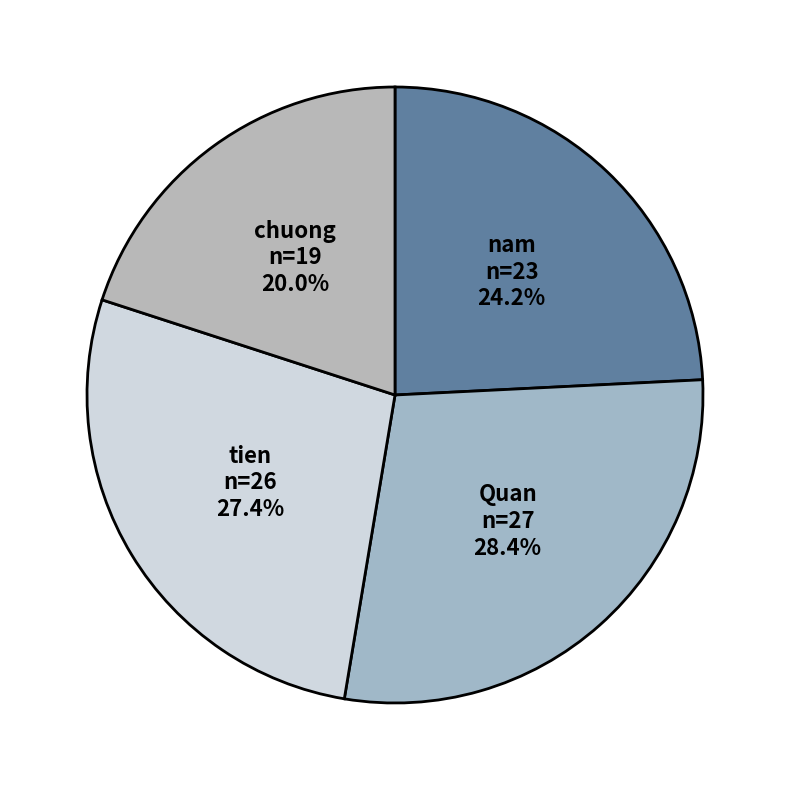

Which has a higher value, nam or chuong?

nam